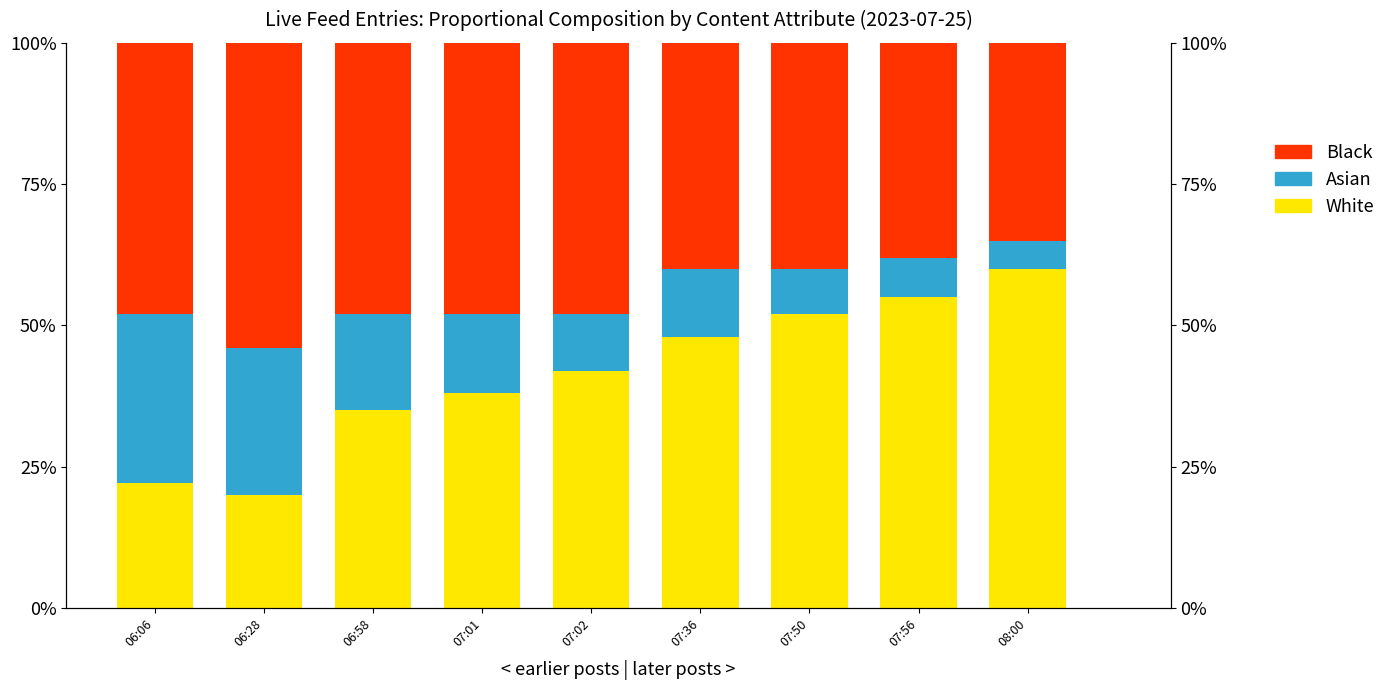

Which label corresponds to the largest value in the chart?

08:00